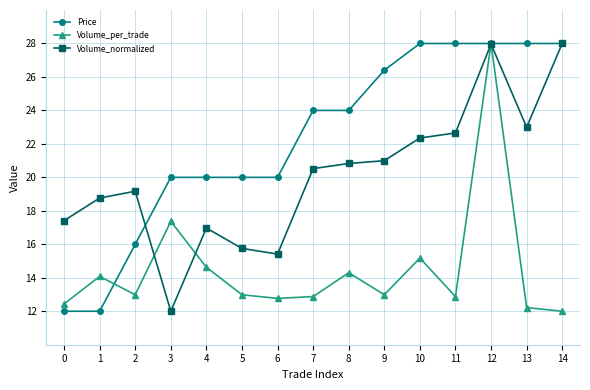

What is the value of the Price point at the 6th from the left?

20.0